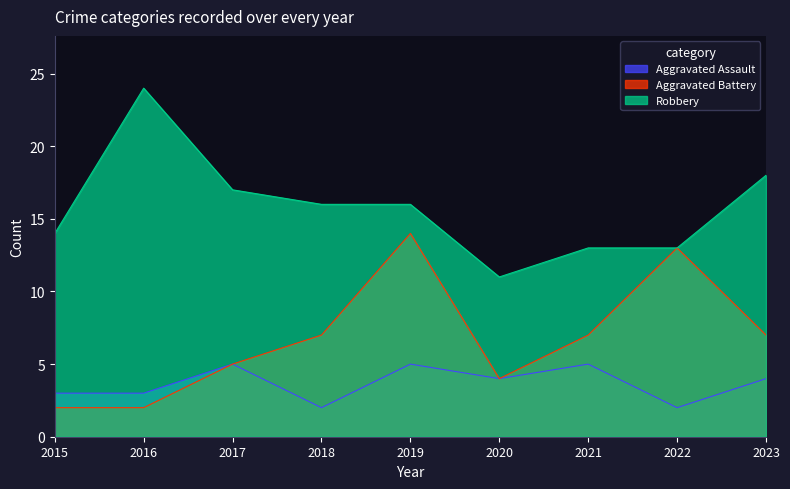

At which category is the sum across all series the highest?

2019